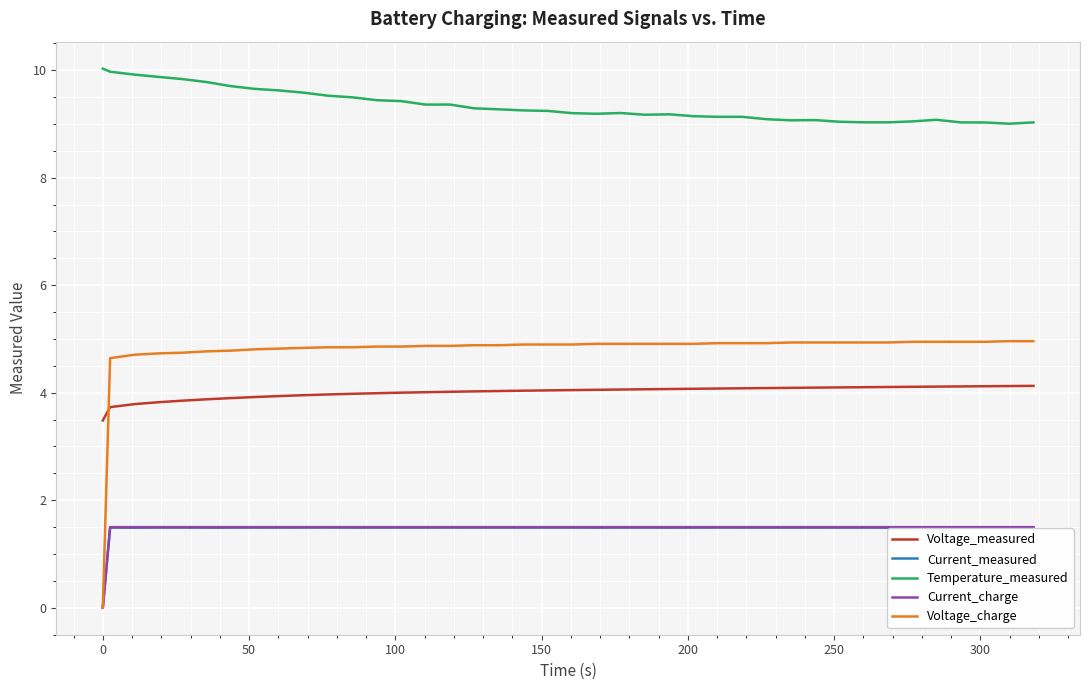

What is the maximum value shown in the chart?

10.0